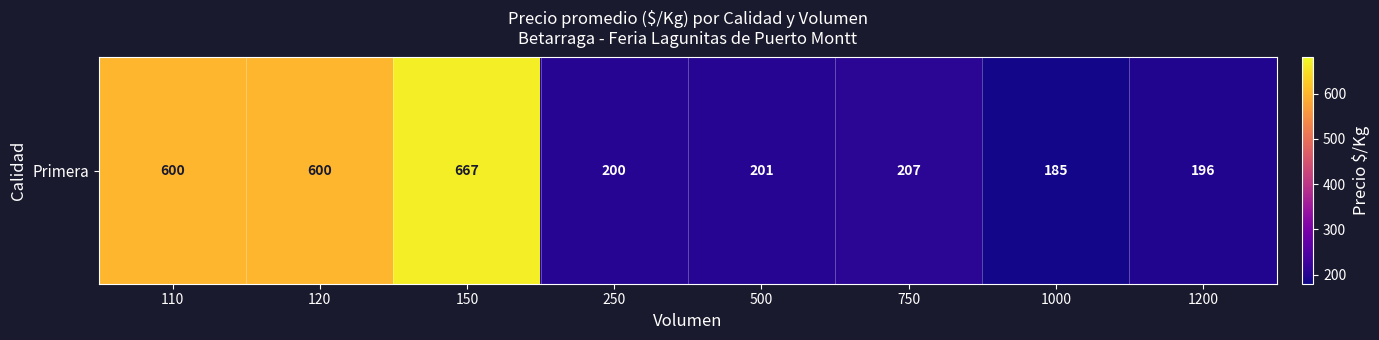

What is the sum of all values?

2856